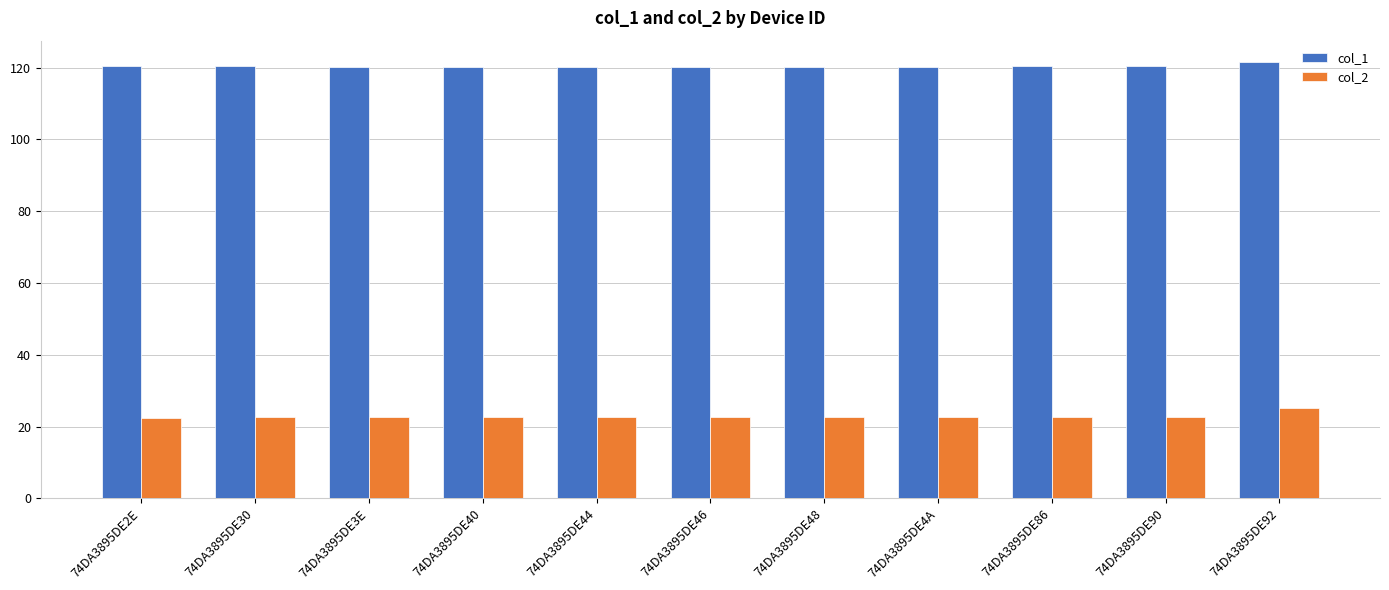

What is the difference between the maximum and second lowest values in the col_2 series?

2.5